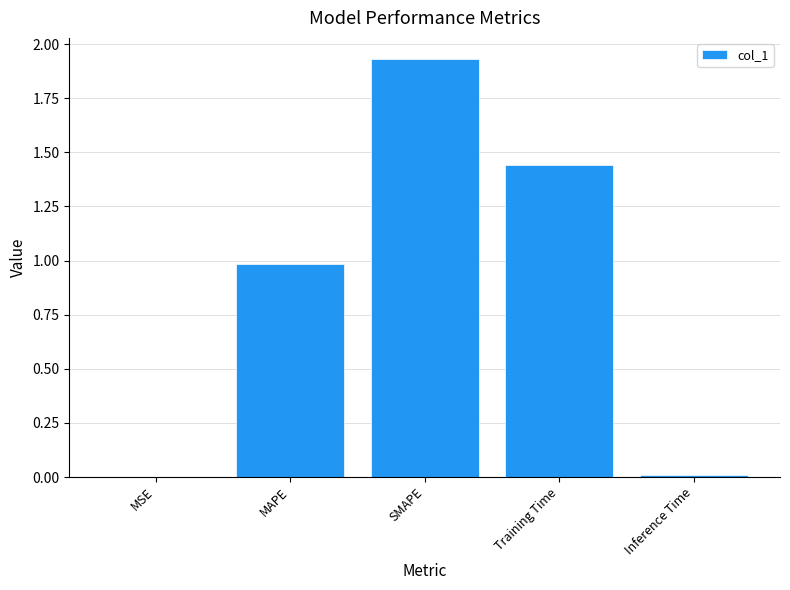

What is the change in value from Training Time to Inference Time?

-1.4